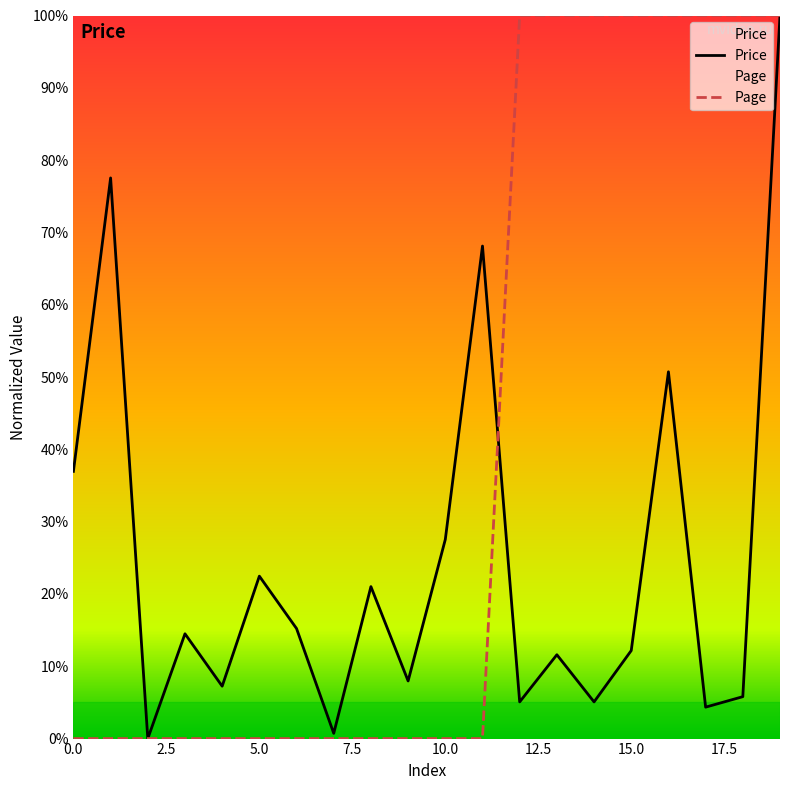

Rank the series at 0 from lowest to highest value.

Page, Price